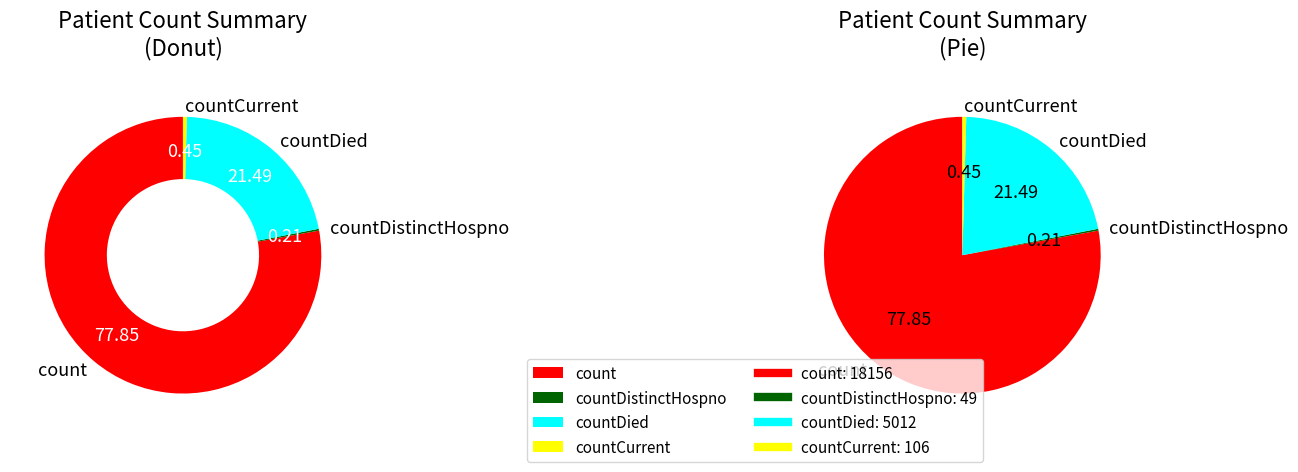

Is the sum of countCurrent and countDistinctHospno greater than half?

No